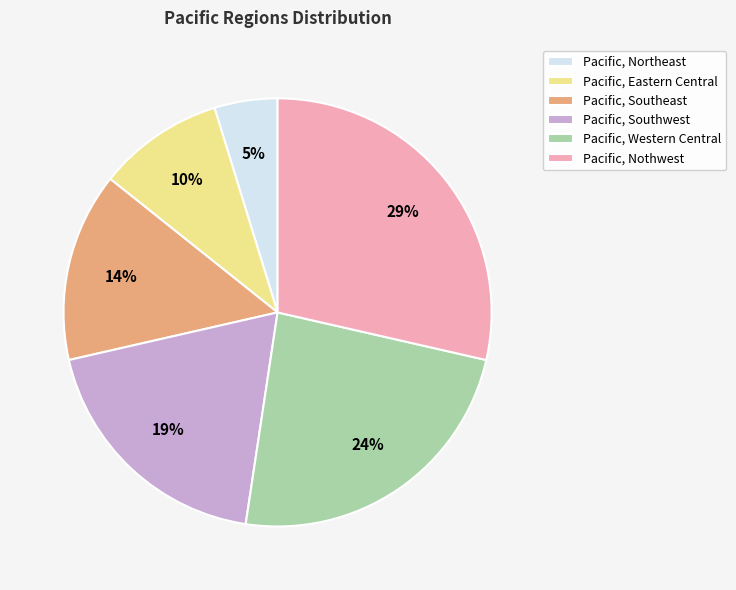

Rank the categories by value from highest to lowest.

Pacific, Nothwest, Pacific, Western Central, Pacific, Southwest, Pacific, Southeast, Pacific, Eastern Central, Pacific, Northeast